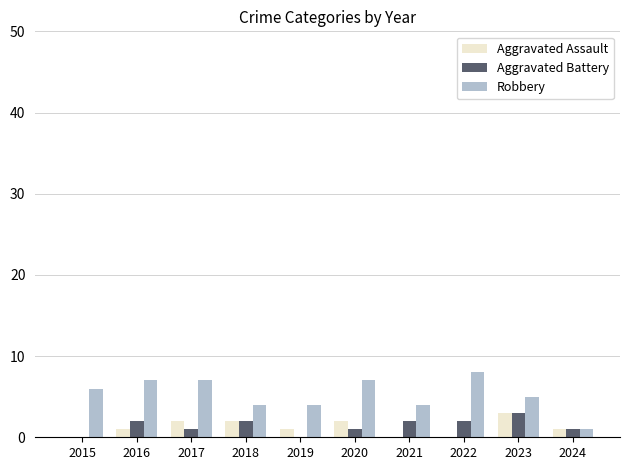

What is the total value across all series at 2020?

10